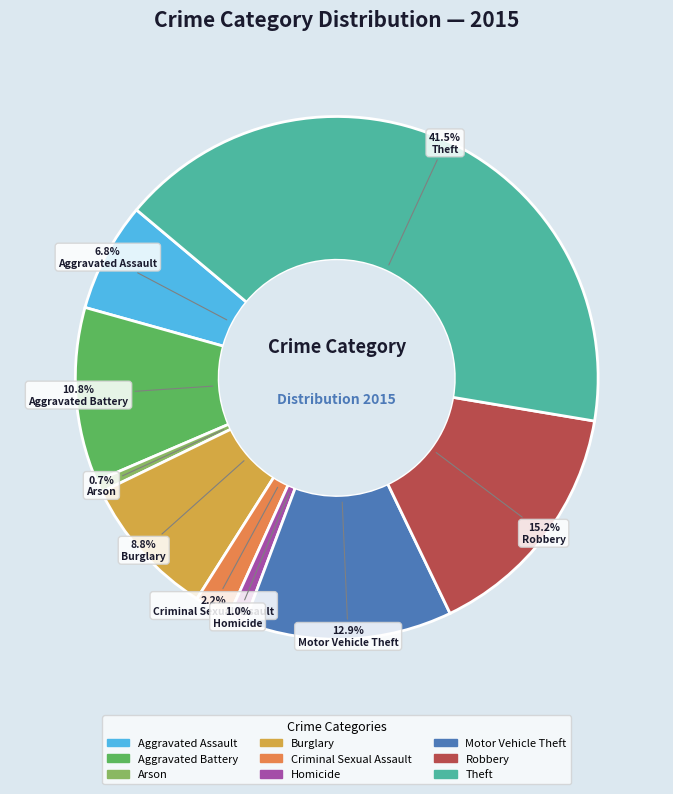

Between Aggravated Assault and Robbery, which is larger?

Robbery